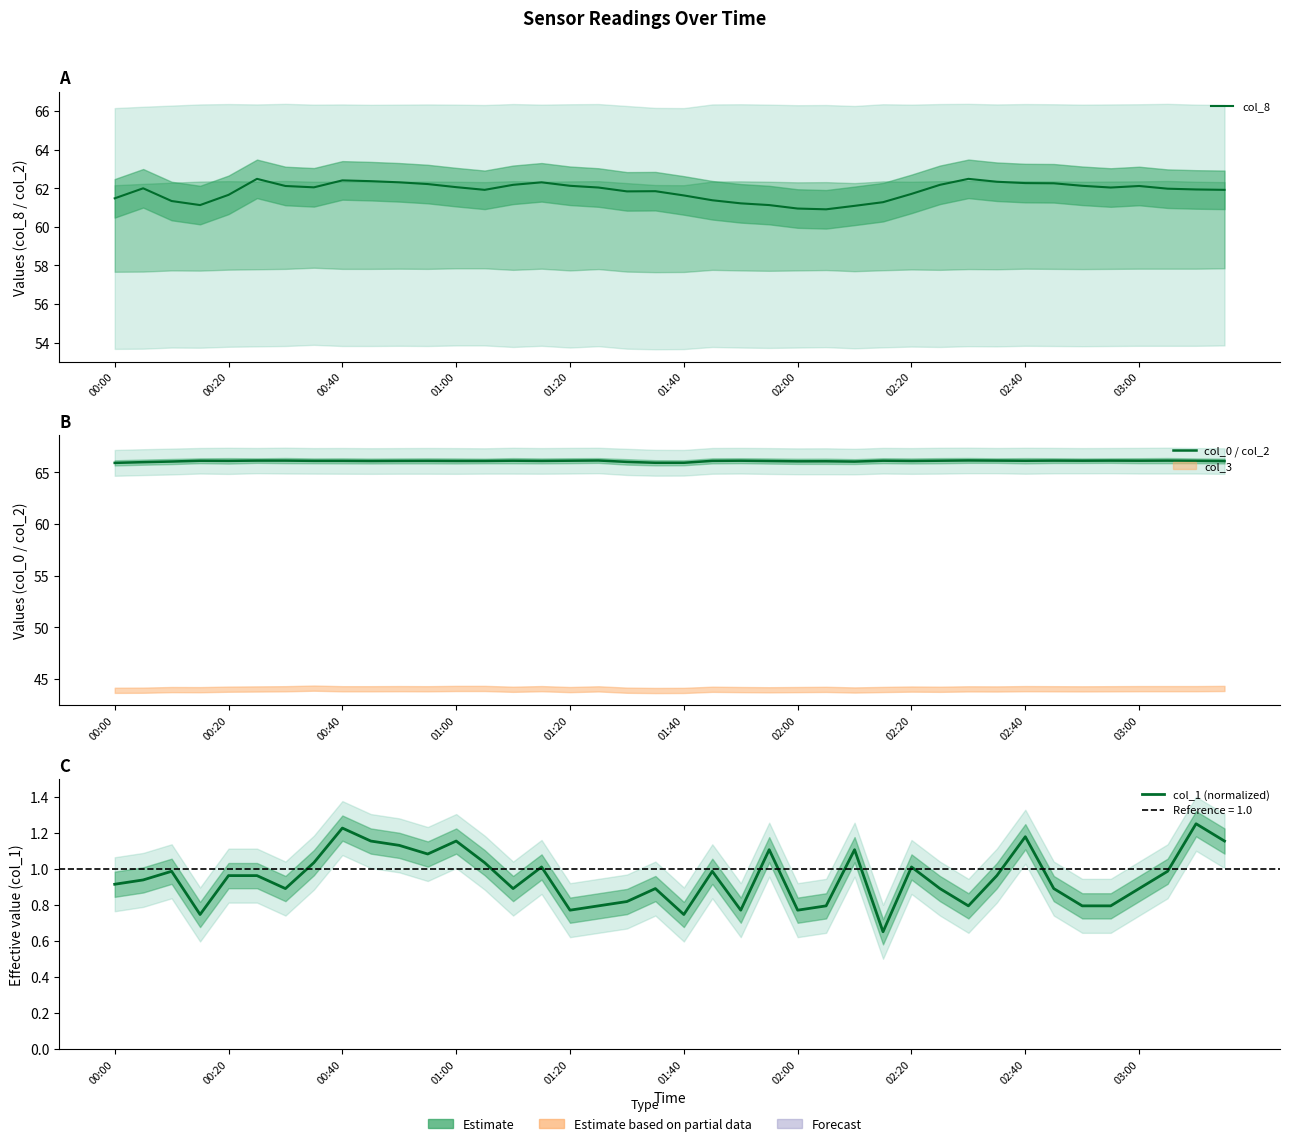

At how many categories does at least one series exceed 45?

40